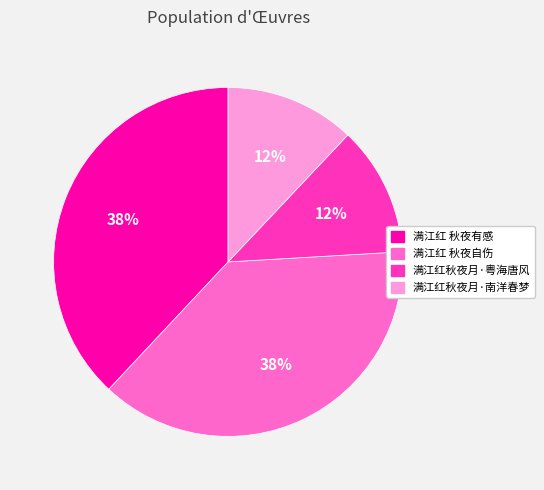

Approximately how many times larger is the value at 满江红秋夜月·南洋春梦 compared to 满江红秋夜月·粤海唐风?

1.0